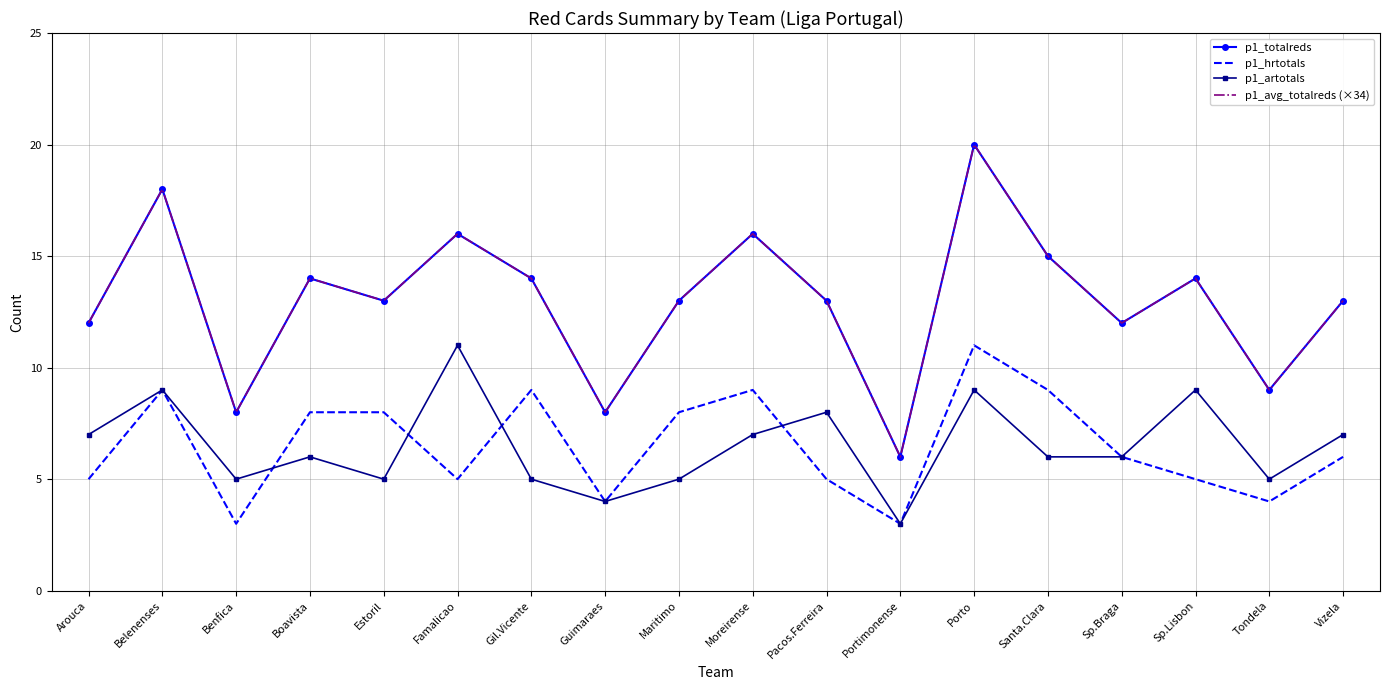

At which category is the sum across all series the highest?

Porto